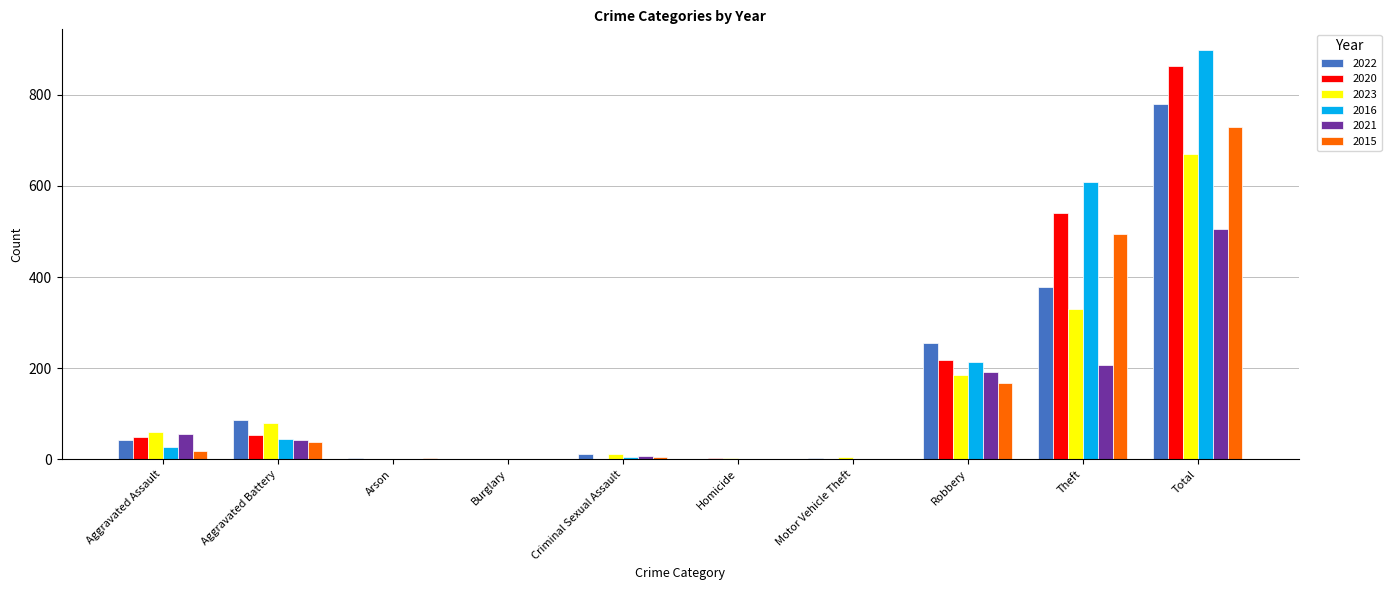

The value of 2023 at Aggravated Assault is 59. True or false?

True